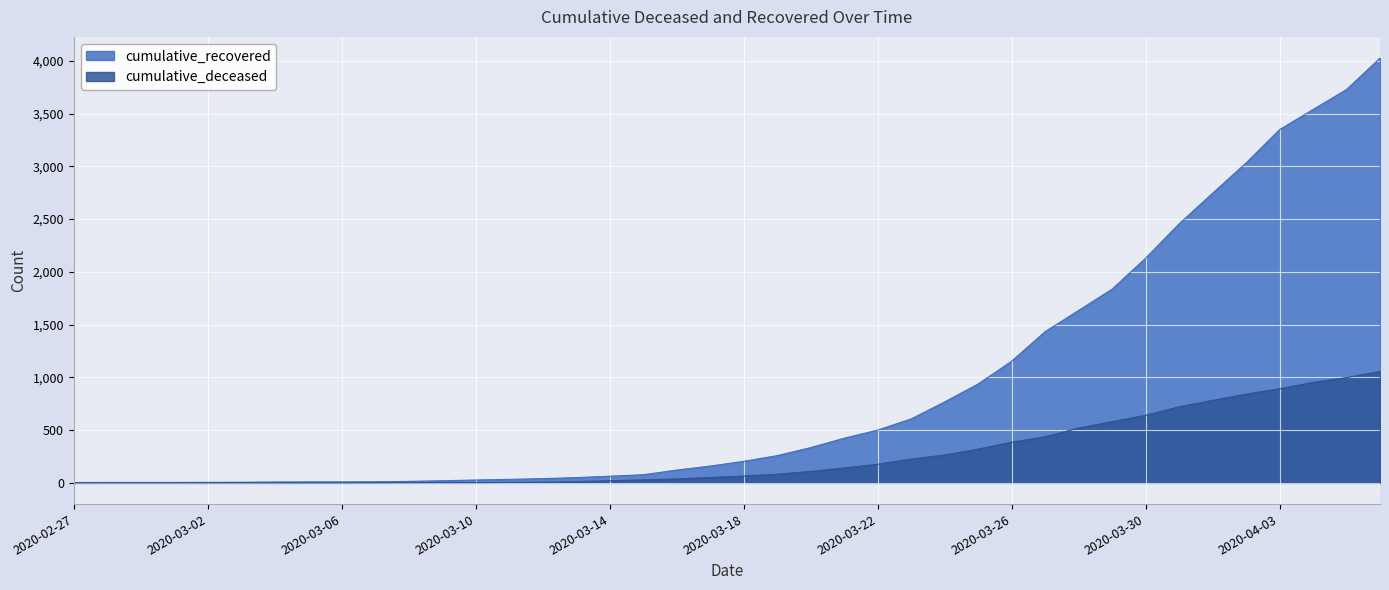

The value of cumulative_recovered at 2020-03-19 is 258. True or false?

True